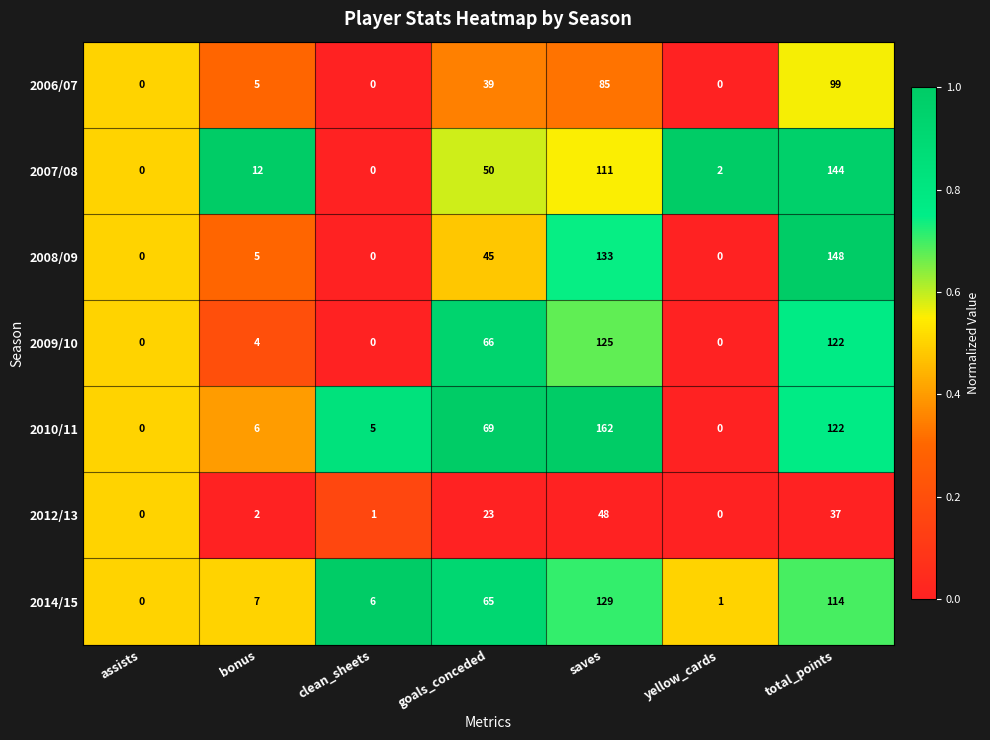

Is it true that 2009/10 equals 6 at bonus?

False